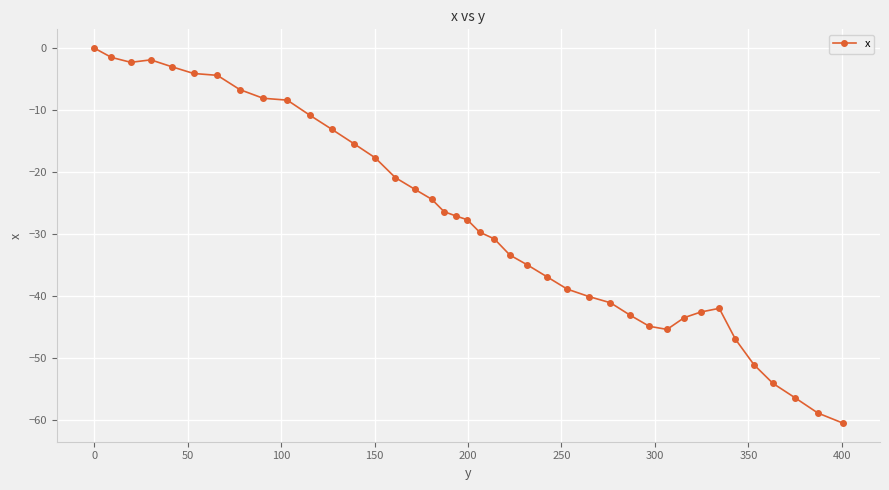

What is the smallest value displayed?

-60.5